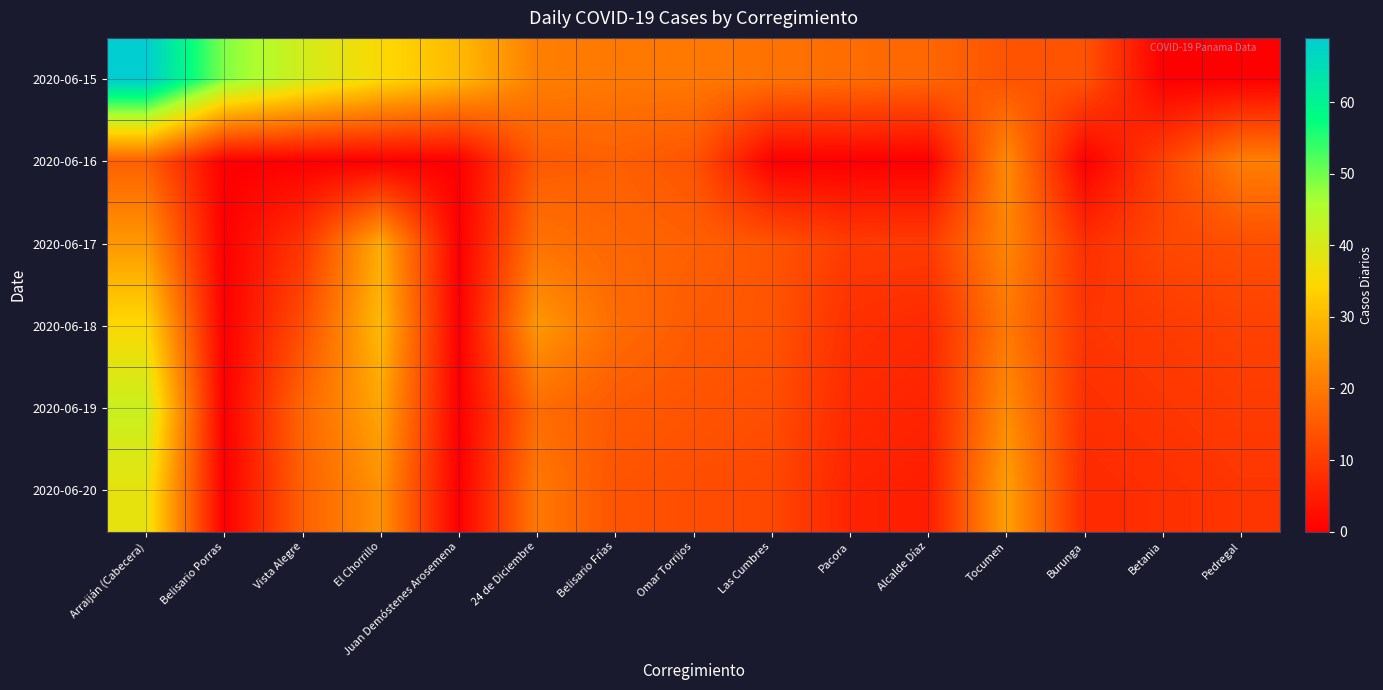

List the series in order of their peak value, highest first.

2020-06-15, 2020-06-19, 2020-06-20, 2020-06-18, 2020-06-17, 2020-06-16